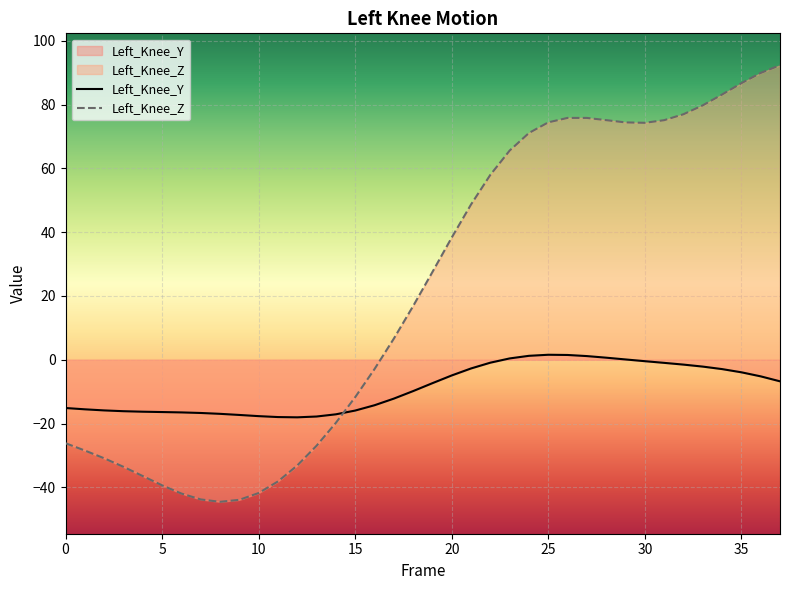

Reading left to right, list all the values displayed in this chart.

Left_Knee_Y: 0=-15.1	1=-15.5	2=-15.9	3=-16.1	4=-16.3	5=-16.4	6=-16.5	7=-16.7	8=-17.0	9=-17.3	10=-17.7	11=-18.0	12=-18.1	13=-17.8	14=-17.1	15=-15.9	16=-14.3	17=-12.2	18=-9.8	19=-7.3	20=-4.9	21=-2.7	22=-0.9	23=0.4	24=1.2	25=1.6	26=1.5	27=1.1	28=0.6	29=0.1	30=-0.5	31=-1.0	32=-1.5	33=-2.1	34=-2.9	35=-3.9	36=-5.2	37=-6.8
Left_Knee_Z: 0=-26.2	1=-28.5	2=-30.9	3=-33.6	4=-36.5	5=-39.4	6=-42.0	7=-43.8	8=-44.5	9=-43.9	10=-41.8	11=-38.2	12=-33.2	13=-27.0	14=-19.8	15=-11.7	16=-2.9	17=6.6	18=16.8	19=27.5	20=38.3	21=48.7	22=58.0	23=65.6	24=71.1	25=74.4	26=75.8	27=75.8	28=75.1	29=74.4	30=74.3	31=75.1	32=77.0	33=79.8	34=83.2	35=86.7	36=89.9	37=92.3